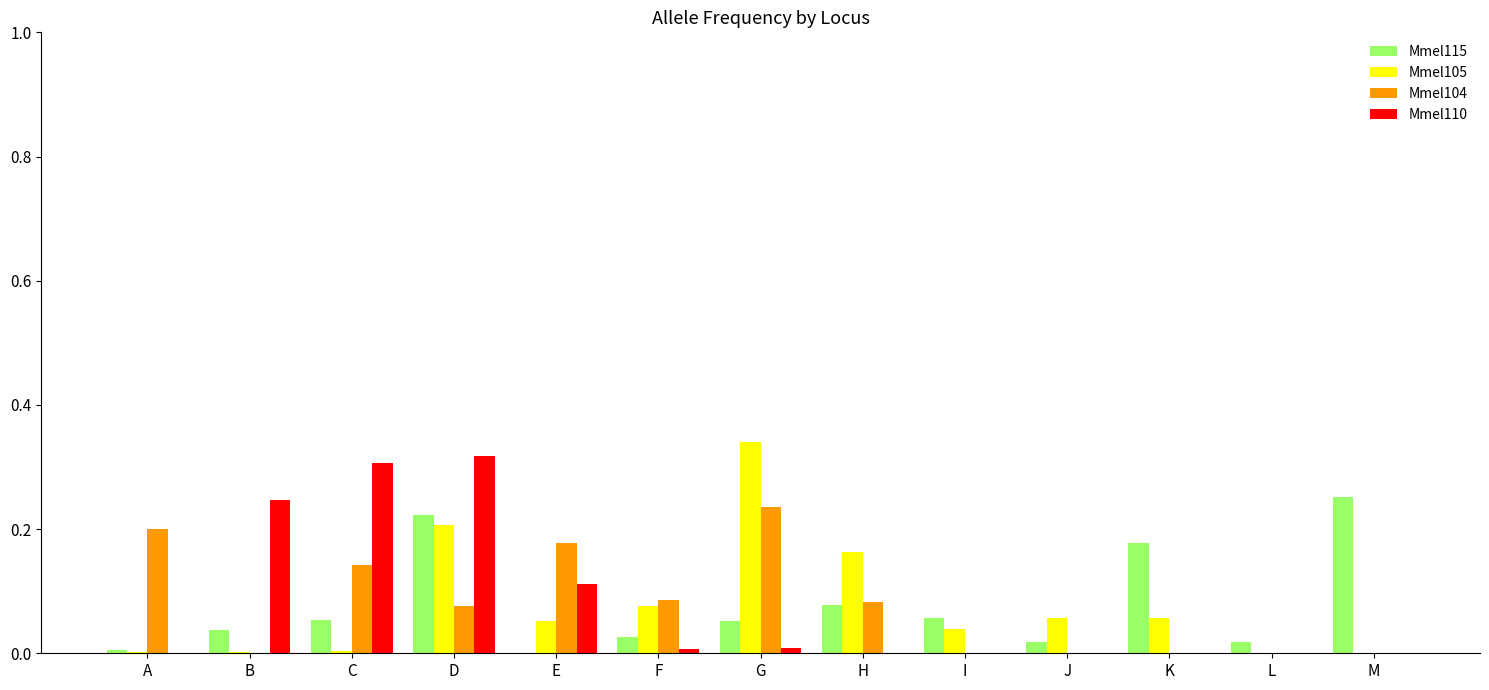

The value of Mmel105 at L is 0.0. True or false?

True